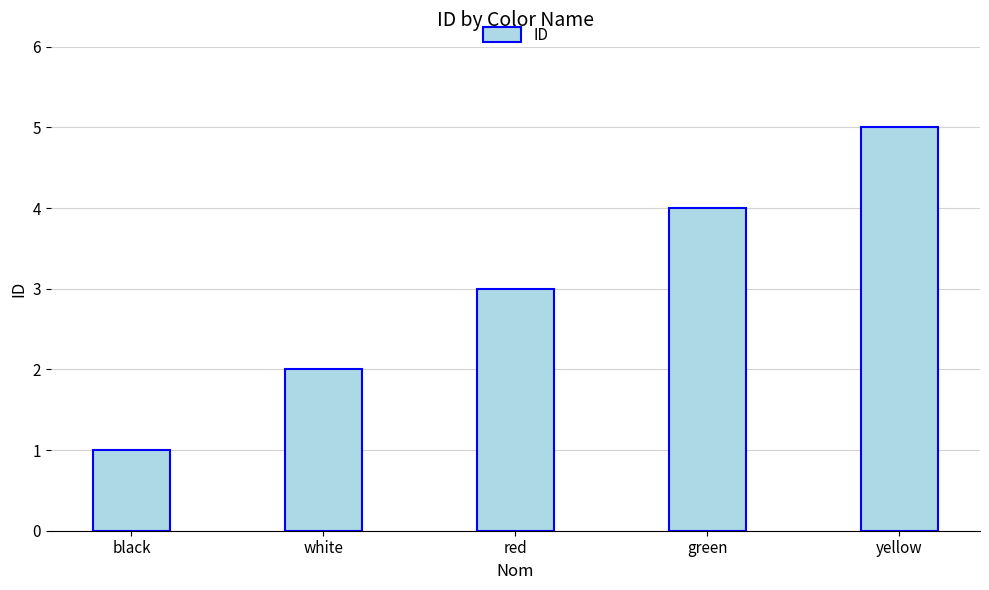

How many bars are there in total?

5